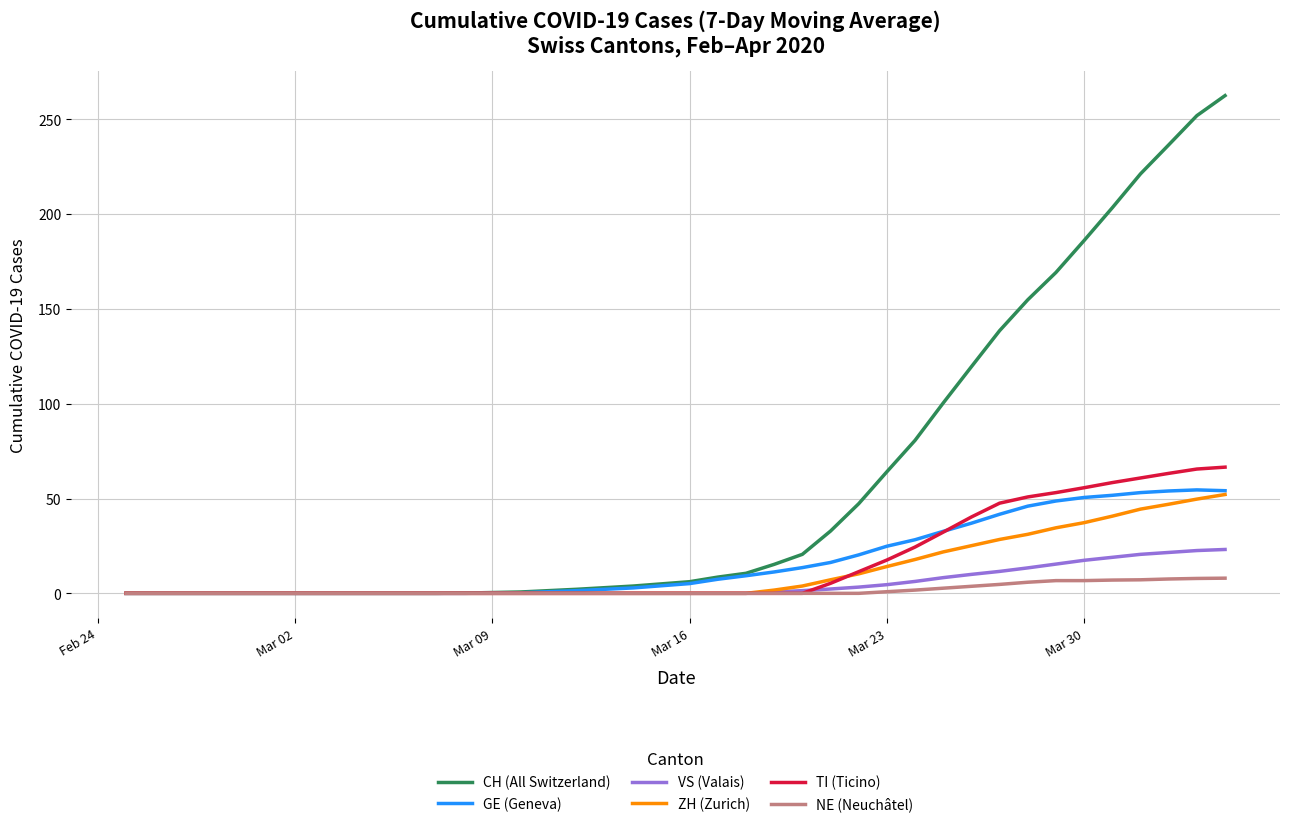

List the series in order of their peak value, highest first.

CH (All Switzerland), TI (Ticino), GE (Geneva), ZH (Zurich), VS (Valais), NE (Neuchâtel)